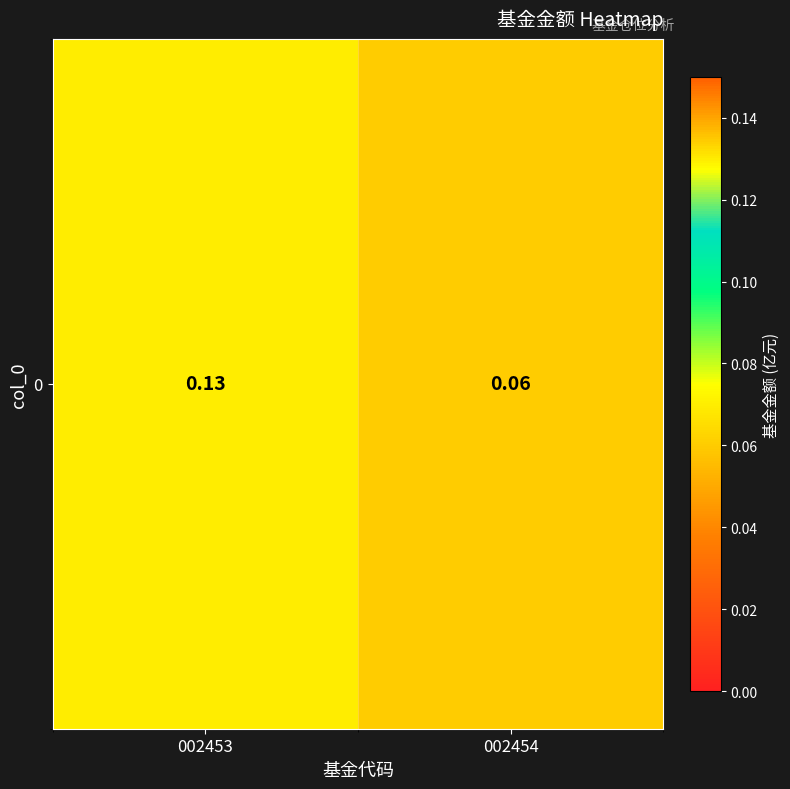

The value at 002454 is 0.1. True or false?

True